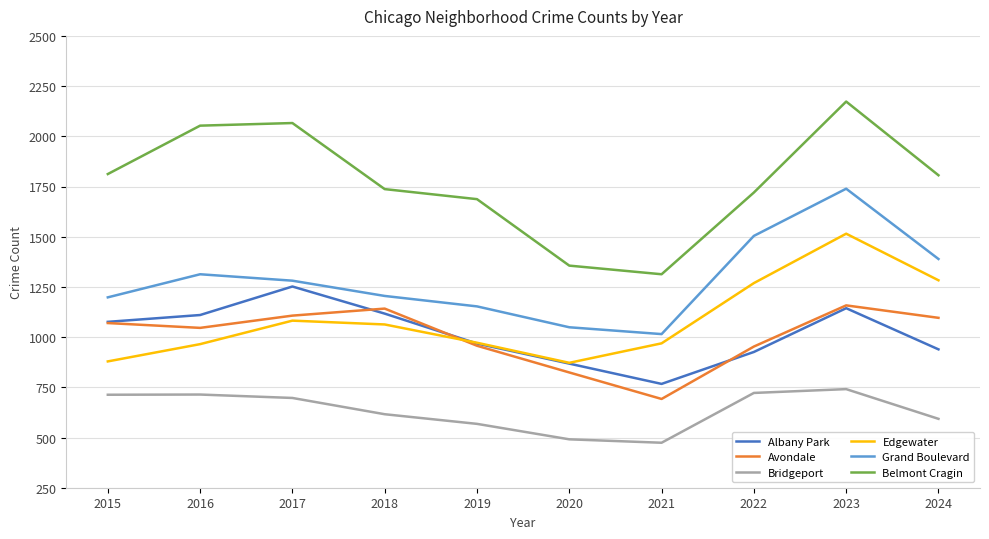

The value of Bridgeport at 2017 is 429. True or false?

False